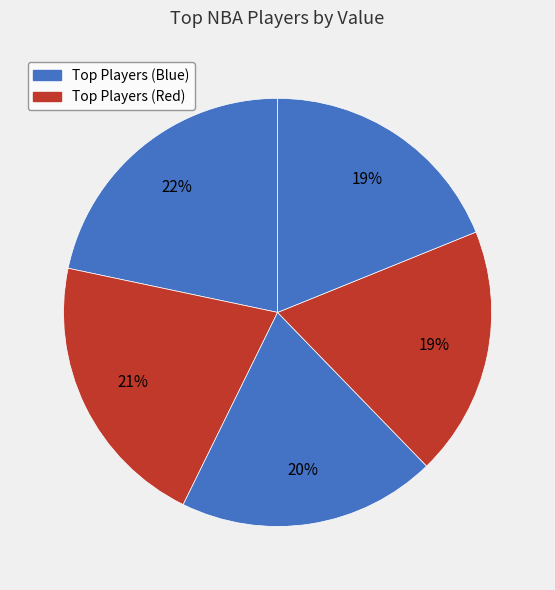

How many segments does this pie chart have?

5